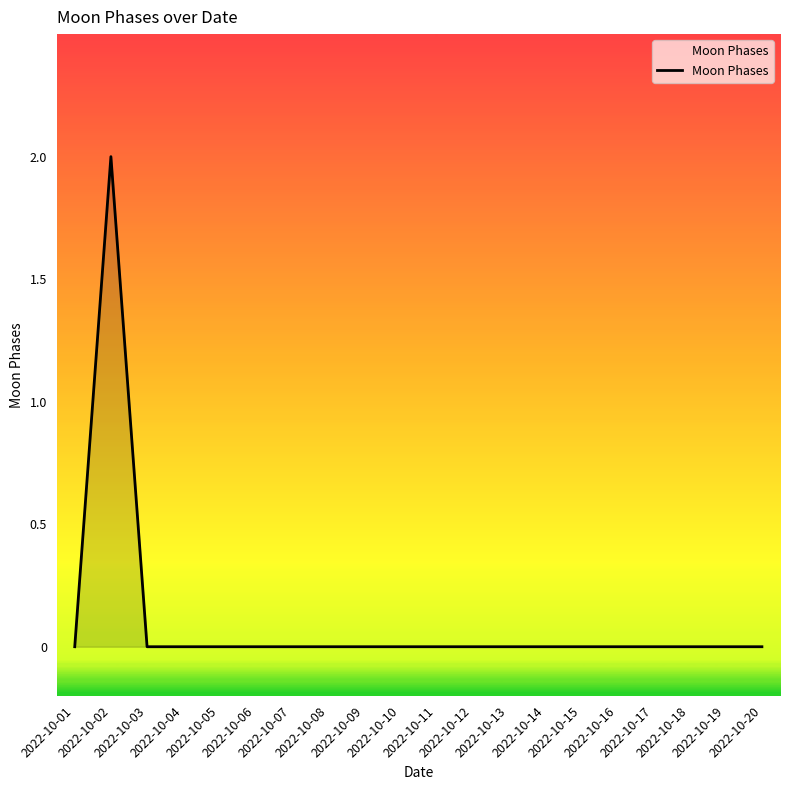

The value at 2022-10-15 is 0. True or false?

True